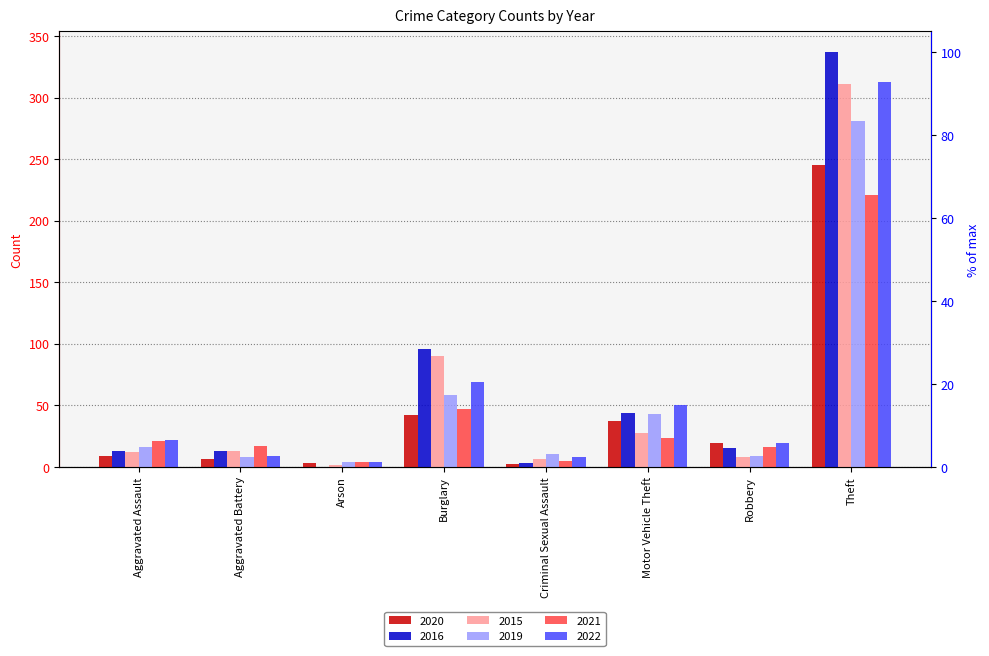

What is the minimum value for 2020?

2